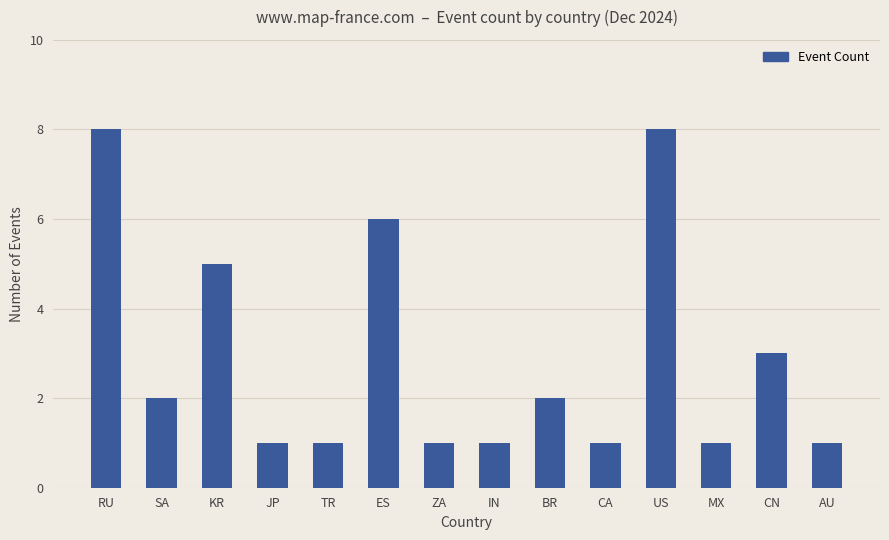

What is the value of the 11th bar from the left?

8